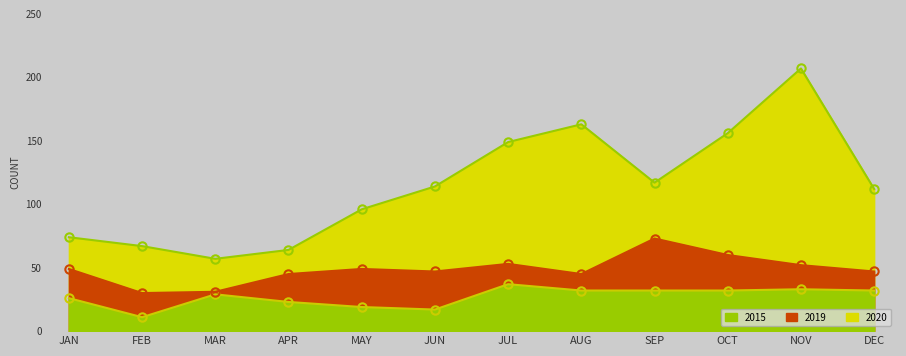

What is the highest value of the 2019 series?

73